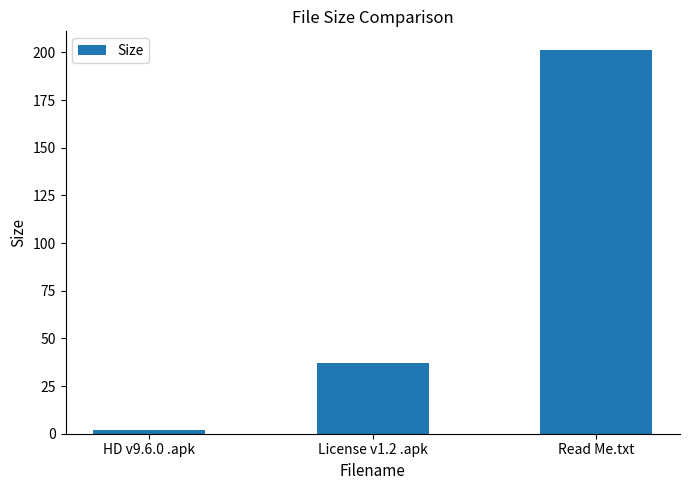

What is the greatest value displayed?

201.0